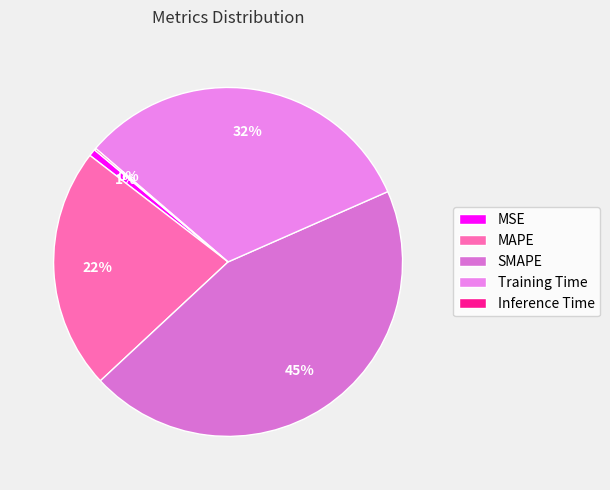

To the nearest percent, what is the difference between the Training Time and MAPE slice percentages?

10%